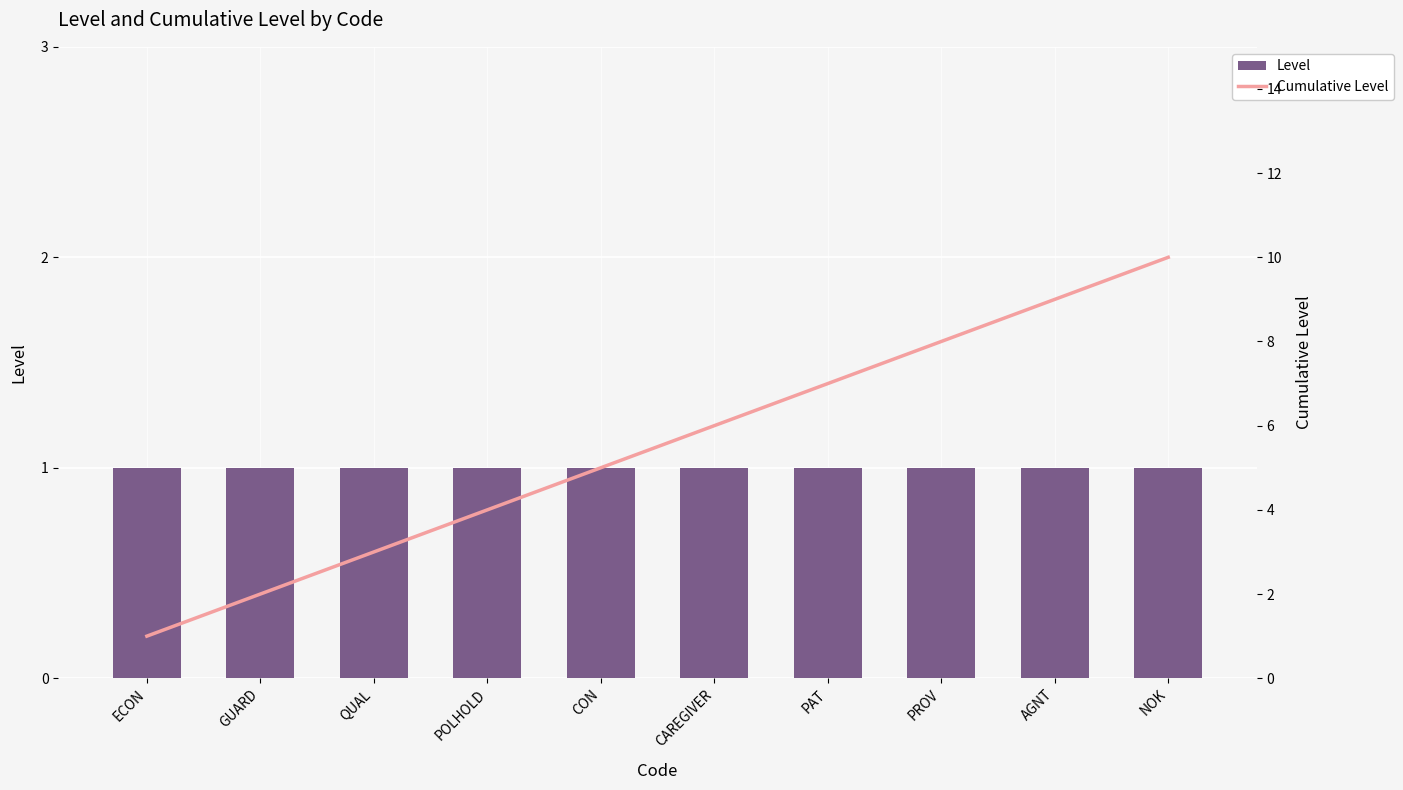

What is the value of the Level bar at the 7th from the left?

1